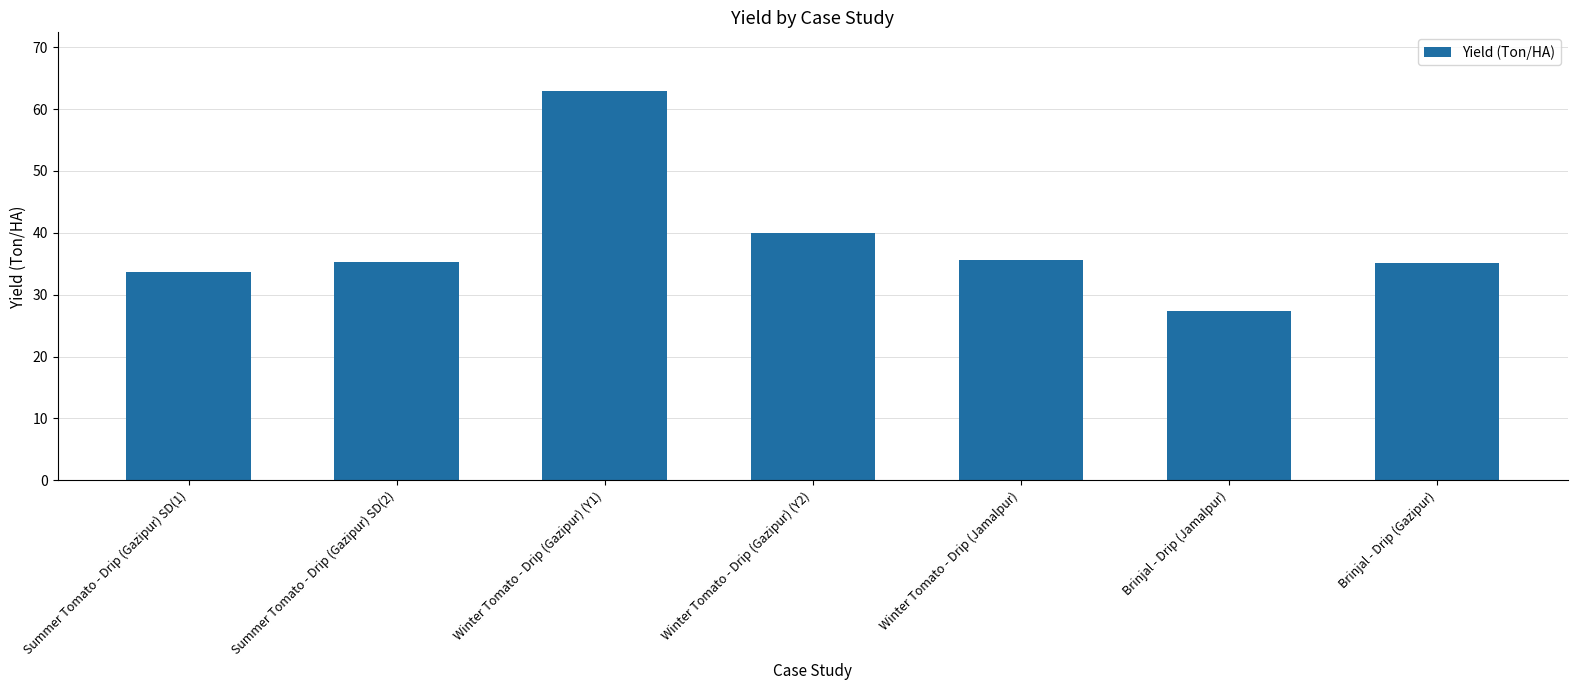

The value at Summer Tomato - Drip (Gazipur) SD(1) is 33.7. True or false?

True